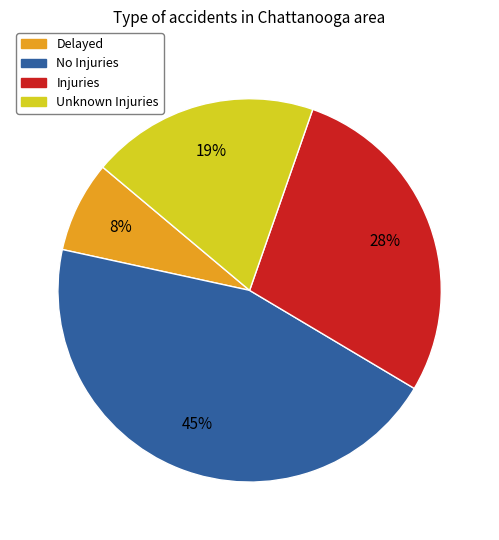

Is the sum of Delayed and Unknown Injuries greater than half?

No